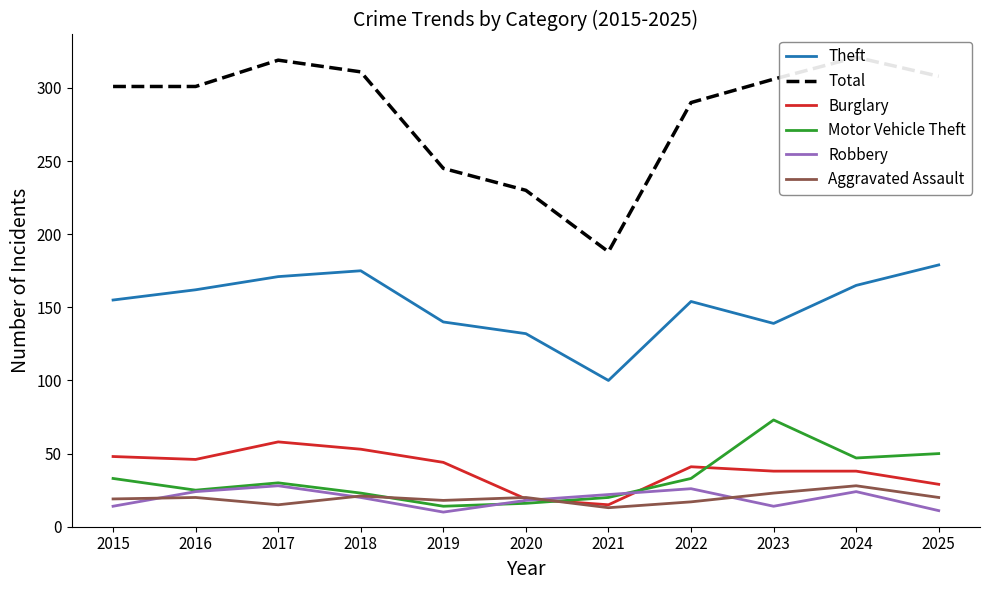

In Aggravated Assault, how many points are higher than both neighbors (excluding endpoints)?

4